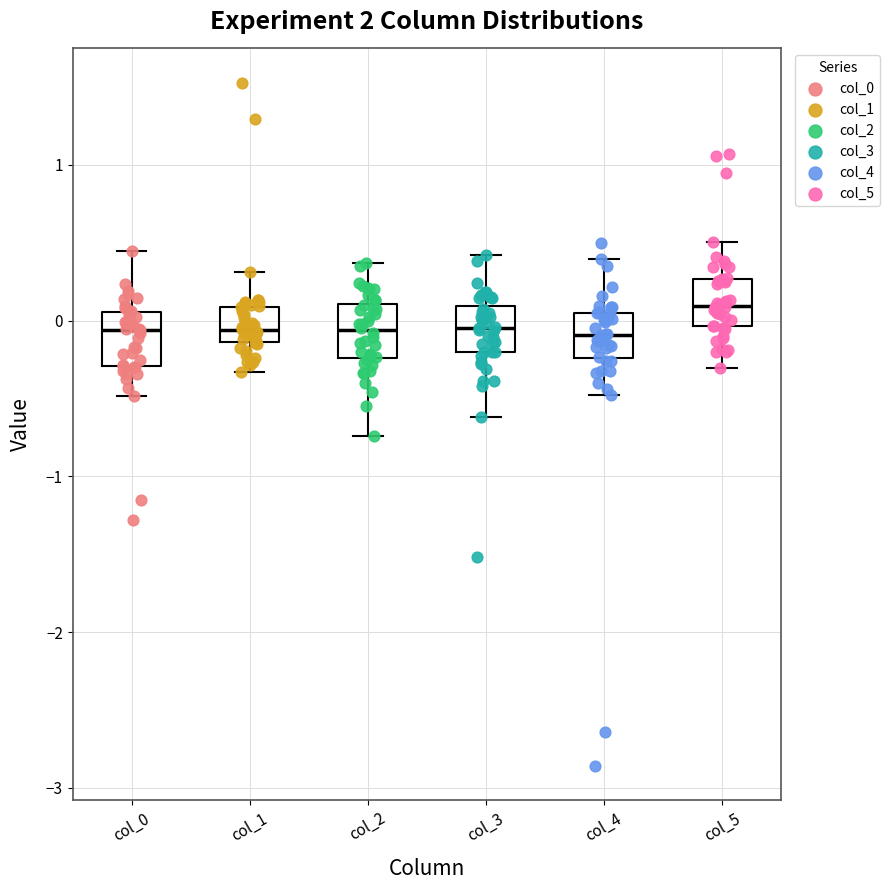

Which box has the highest median line?

col_5